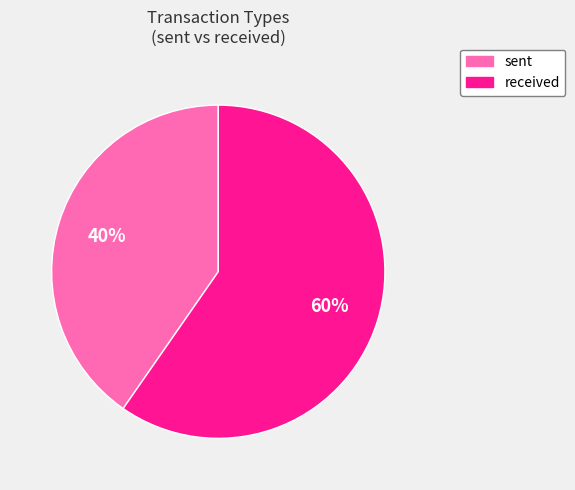

The sent slice represents 40% of the pie. True or false?

True